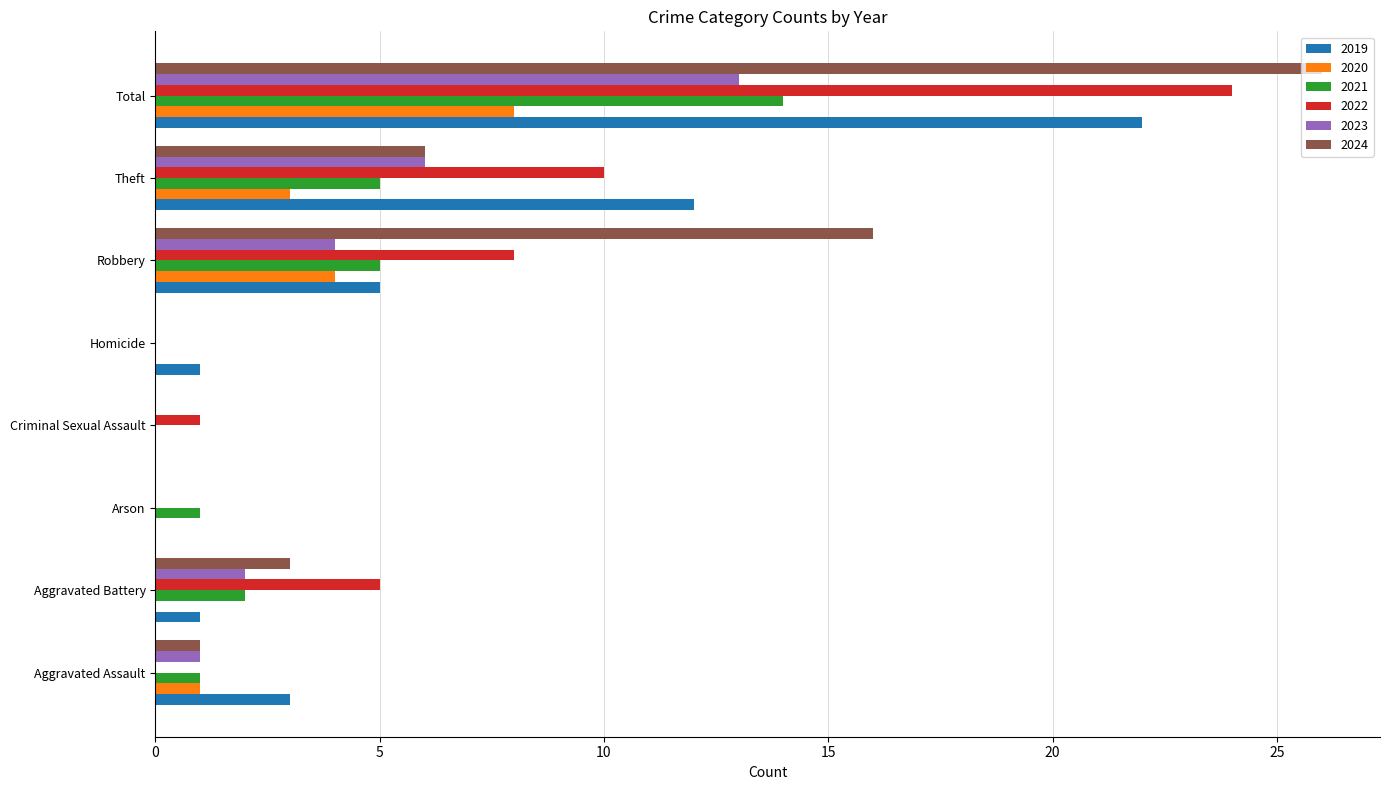

What is the sum of the 2021 values at Homicide and Theft?

5